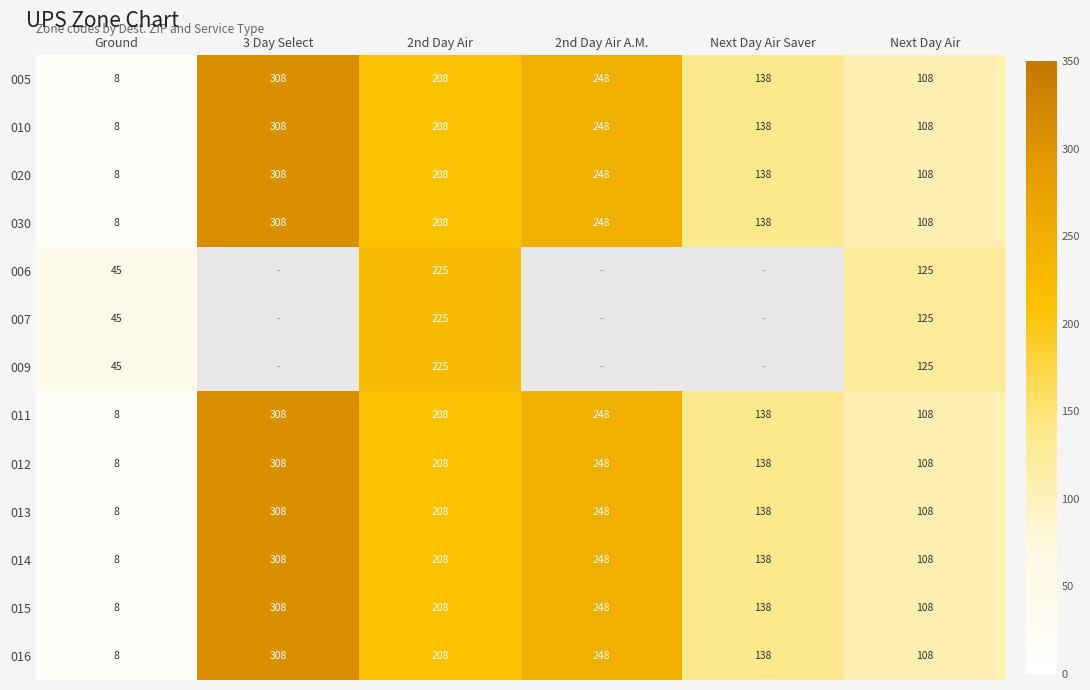

Which has a higher value, 3 Day Select or 2nd Day Air A.M.?

3 Day Select